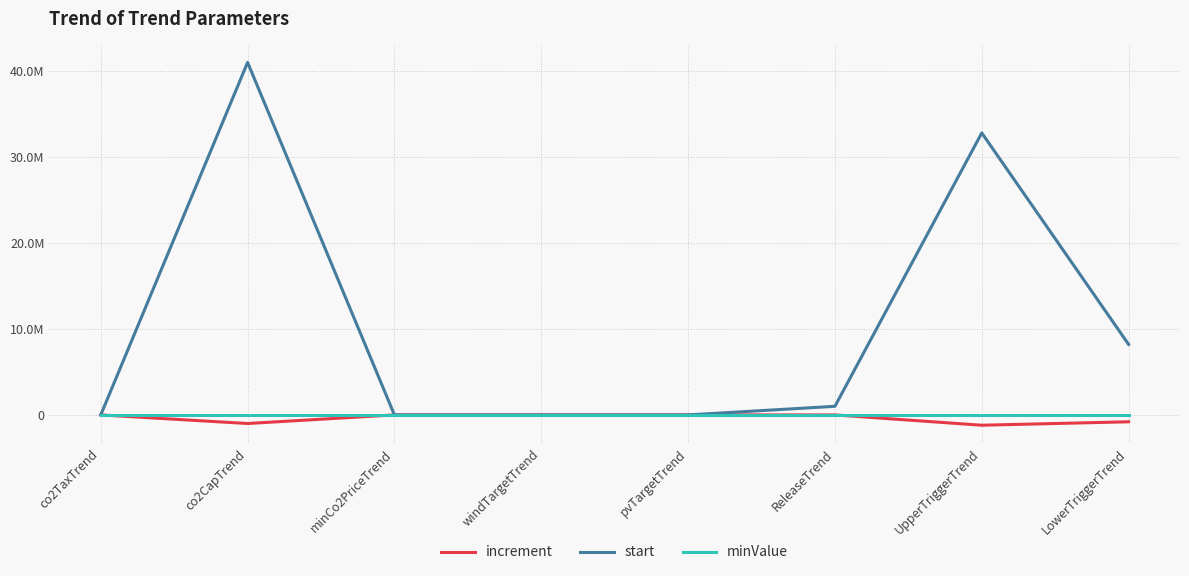

What is the greatest value displayed?

41000000